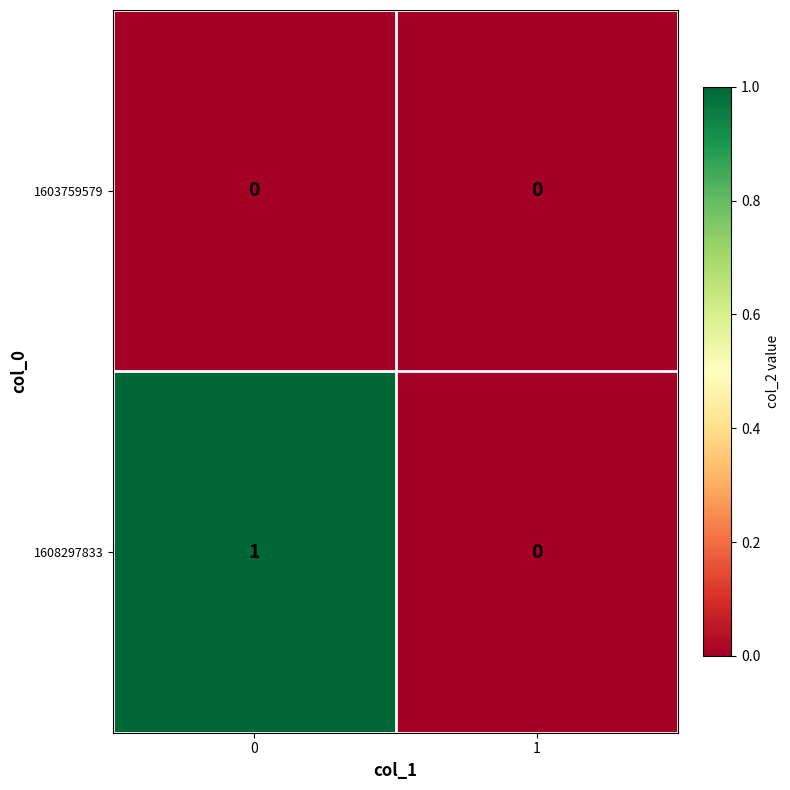

Which series has the largest total across all categories?

1608297833